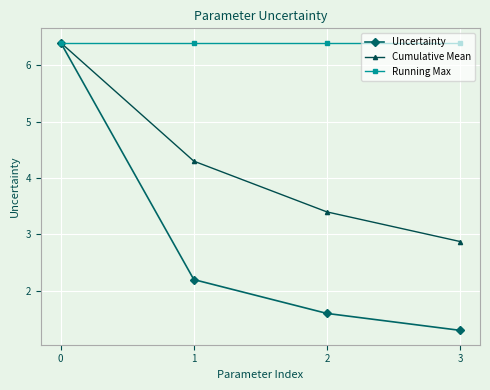

What is the difference between the highest and lowest values at 3?

5.1